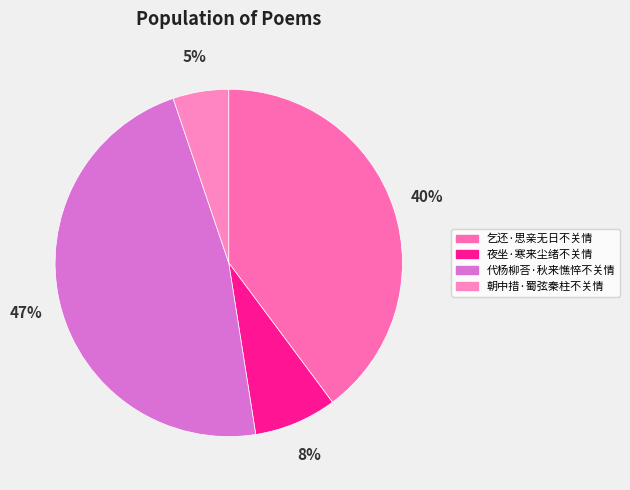

Rank the categories by value from highest to lowest.

代杨柳荅·秋来憔悴不关情, 乞还·思亲无日不关情, 夜坐·寒来尘绪不关情, 朝中措·蜀弦秦柱不关情